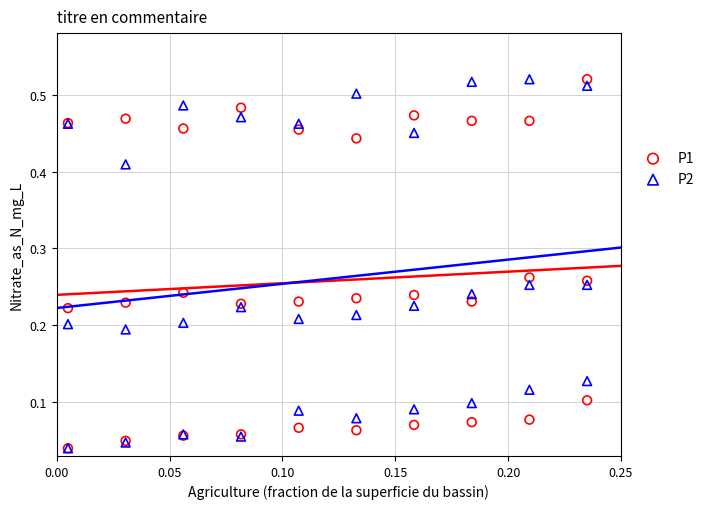

What are all the series names shown in the legend?

P1, P2